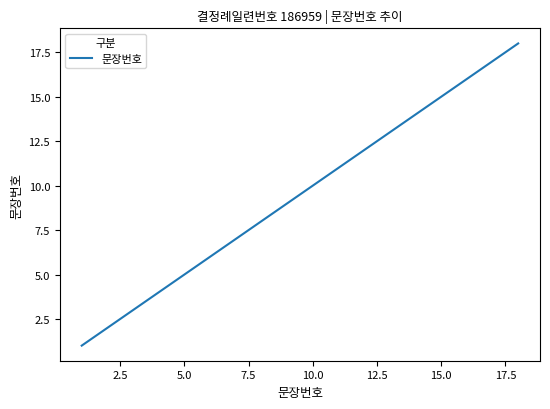

What is the smallest value displayed?

1